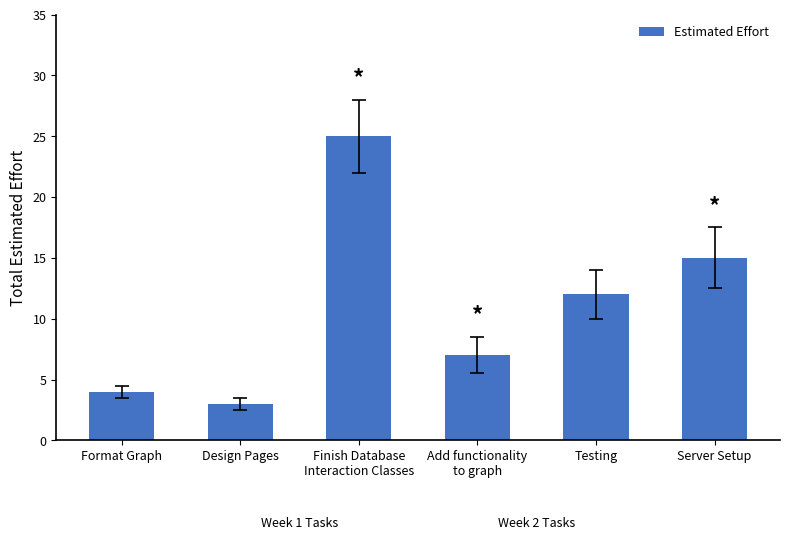

Reading right to left, what are all the values shown in this chart?

15	12	7	25	3	4